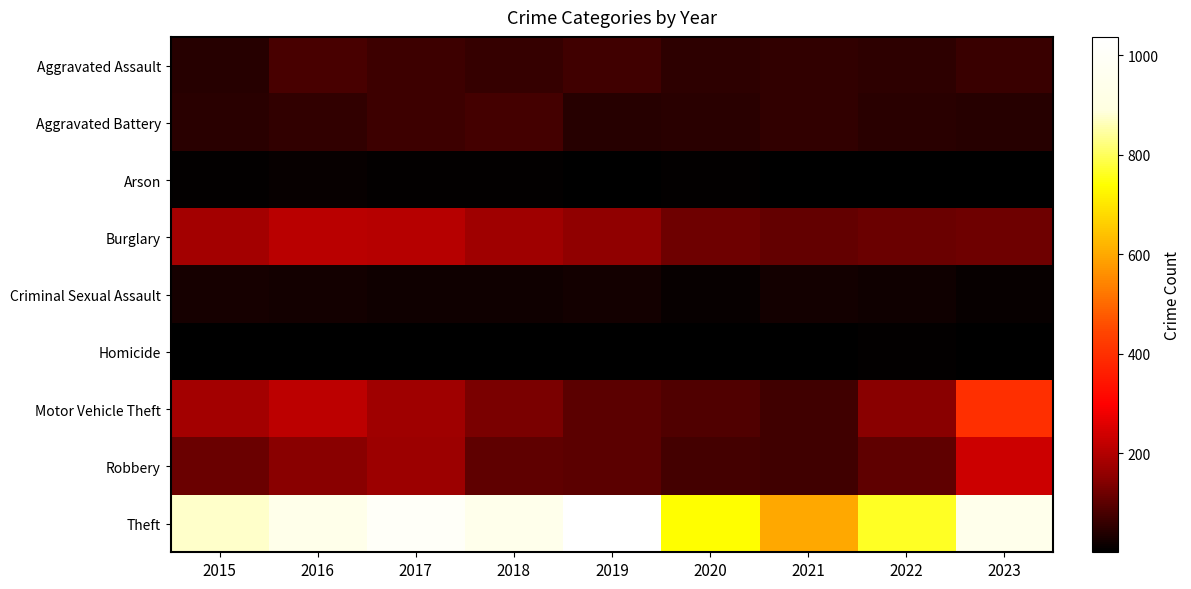

At 2023, list the series in order from largest to smallest.

Theft, Motor Vehicle Theft, Robbery, Burglary, Aggravated Assault, Aggravated Battery, Criminal Sexual Assault, Arson, Homicide